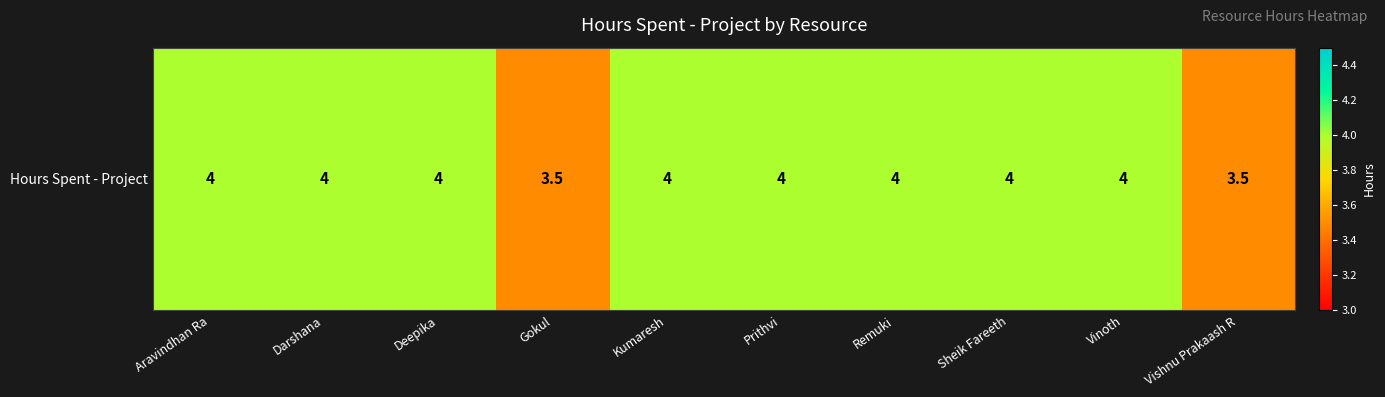

Count the values in the range 4 to 5.

8